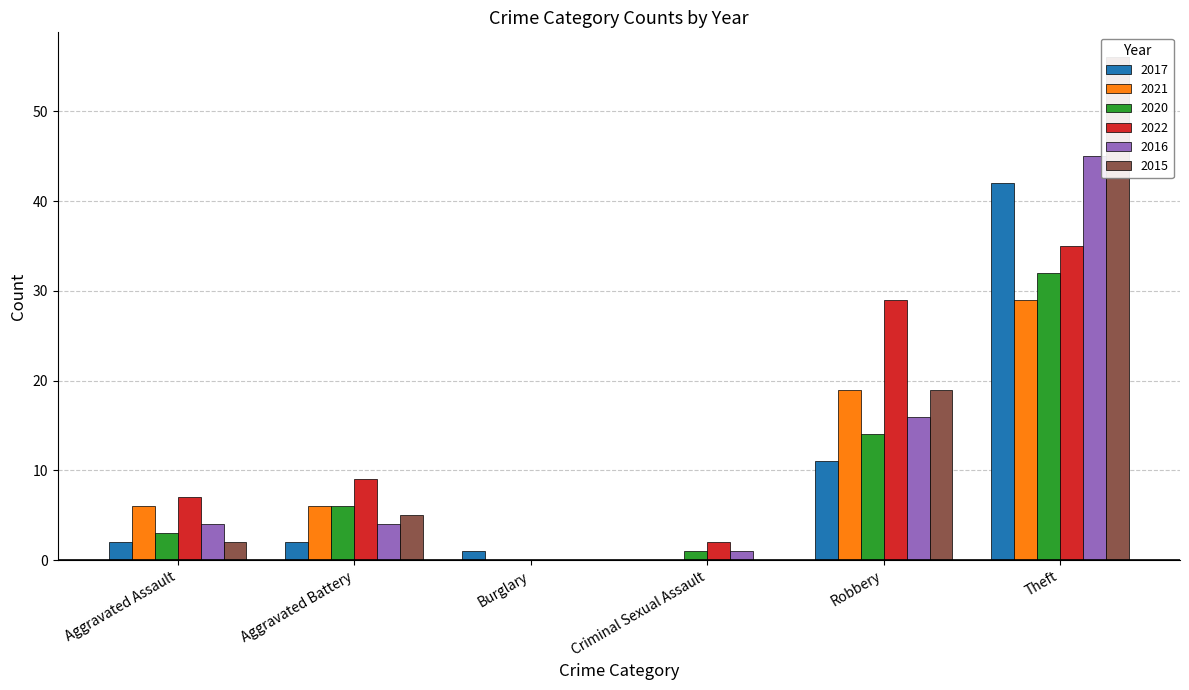

Reading left to right, list all the values displayed in this chart.

2017: 2	2	1	0	11	42
2021: 6	6	0	0	19	29
2020: 3	6	0	1	14	32
2022: 7	9	0	2	29	35
2016: 4	4	0	1	16	45
2015: 2	5	0	0	19	56